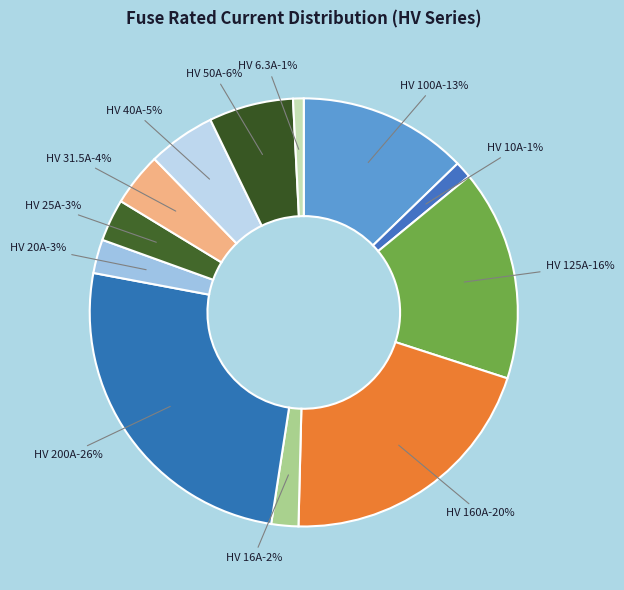

Is there any slice that represents more than half of the pie?

No